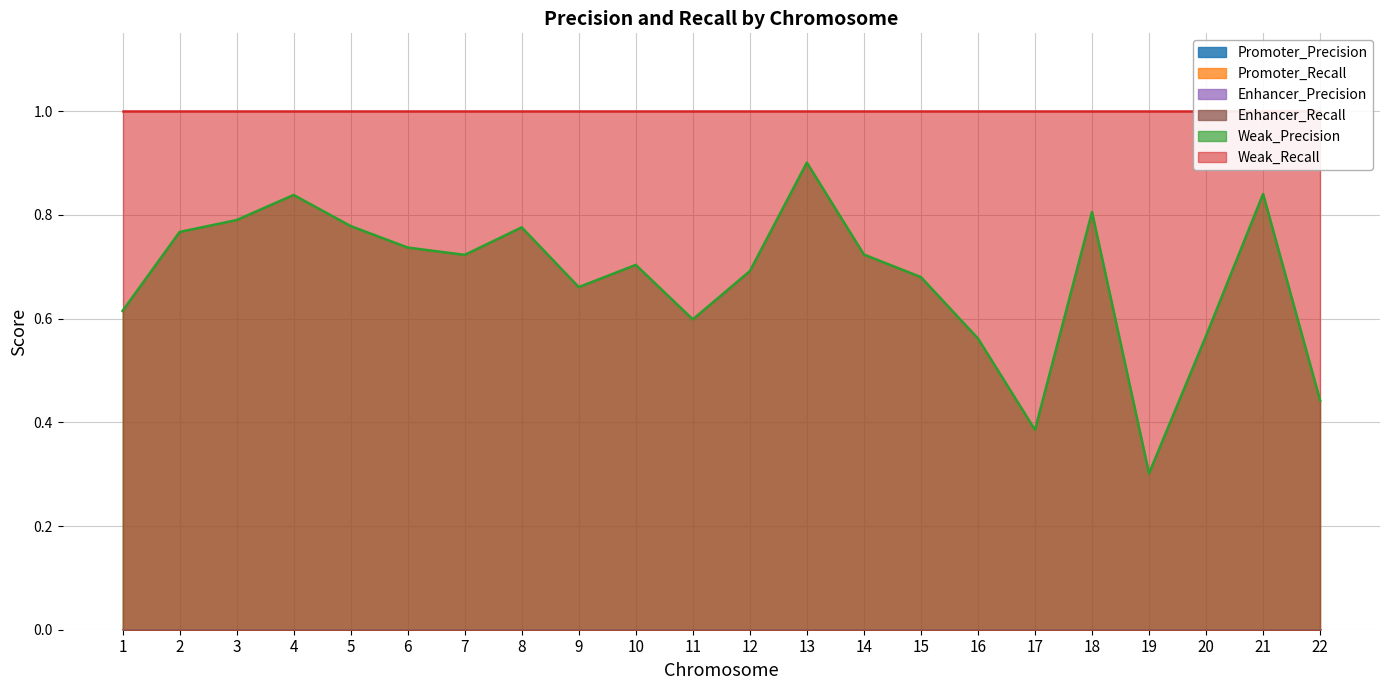

True or false: Enhancer_Precision has a value of 0.0 at 10.

True